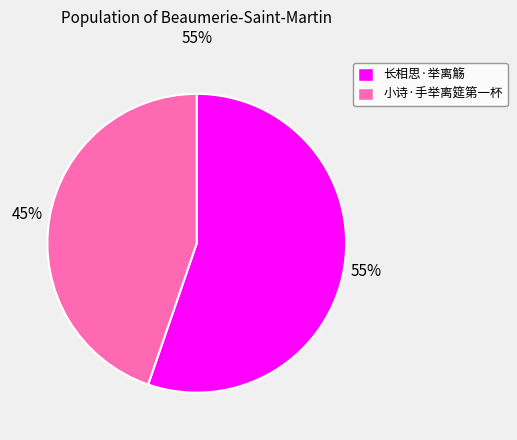

What is the smallest slice in the pie chart?

小诗·手举离筵第一杯